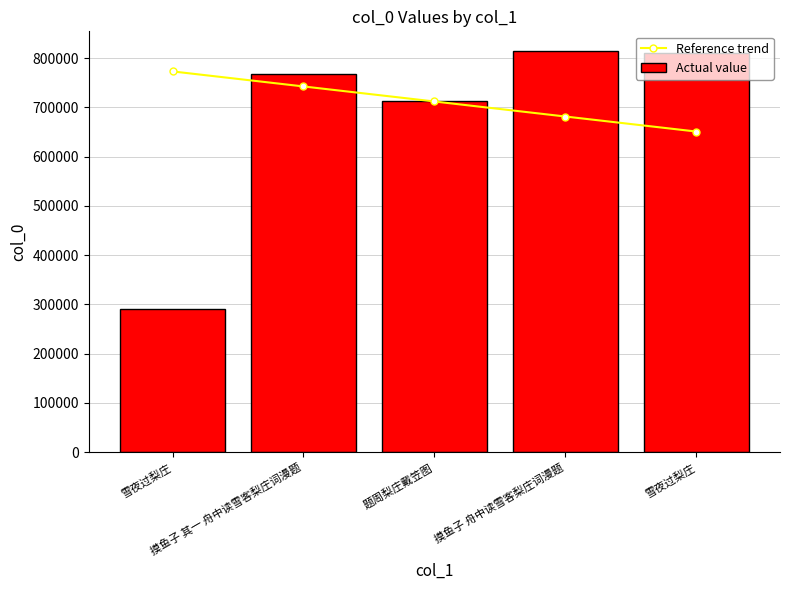

What is the spread (max minus min) of values at 摸鱼子 舟中读雪客梨庄词漫题?

132244.9